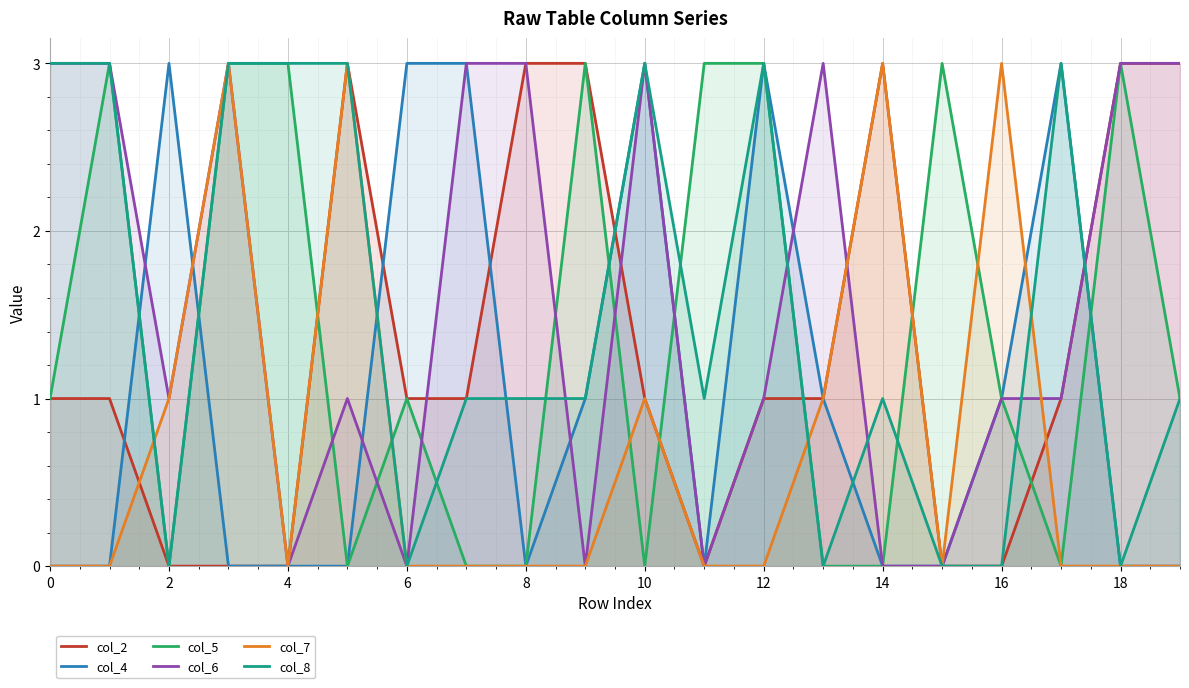

True or false: col_2 has a value of 1 at 14.

False